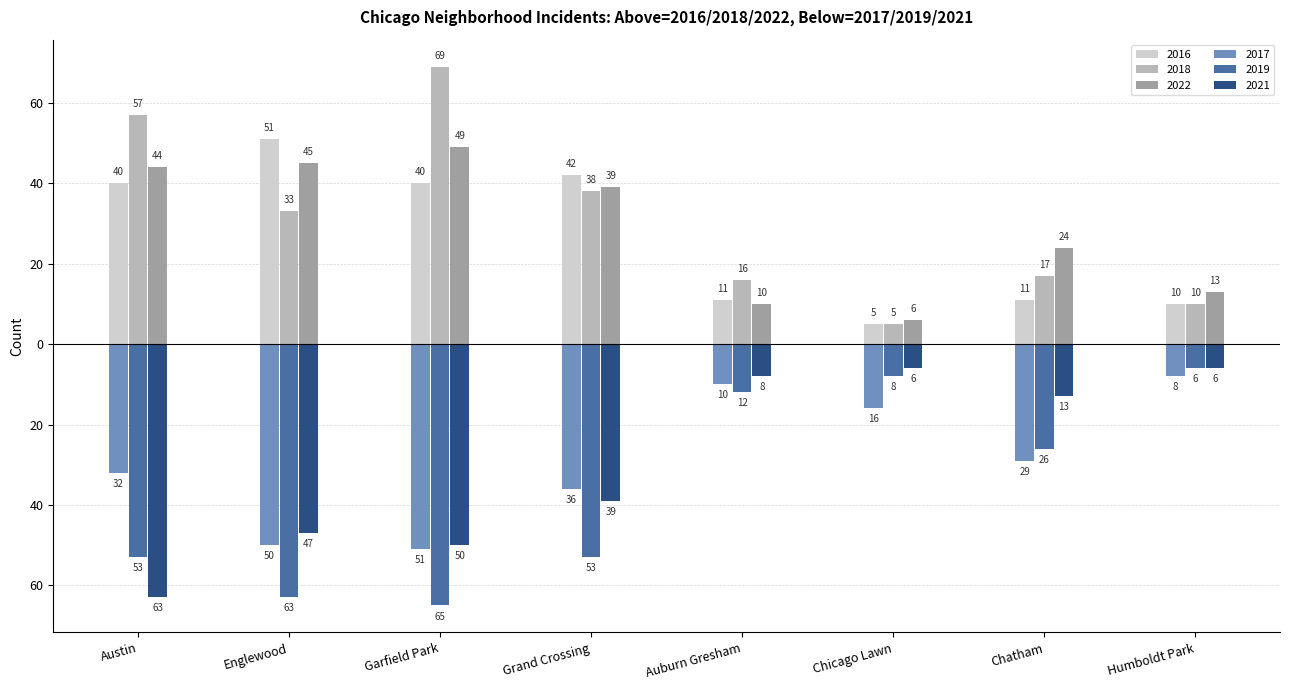

What position from the left is Chicago Lawn?

6